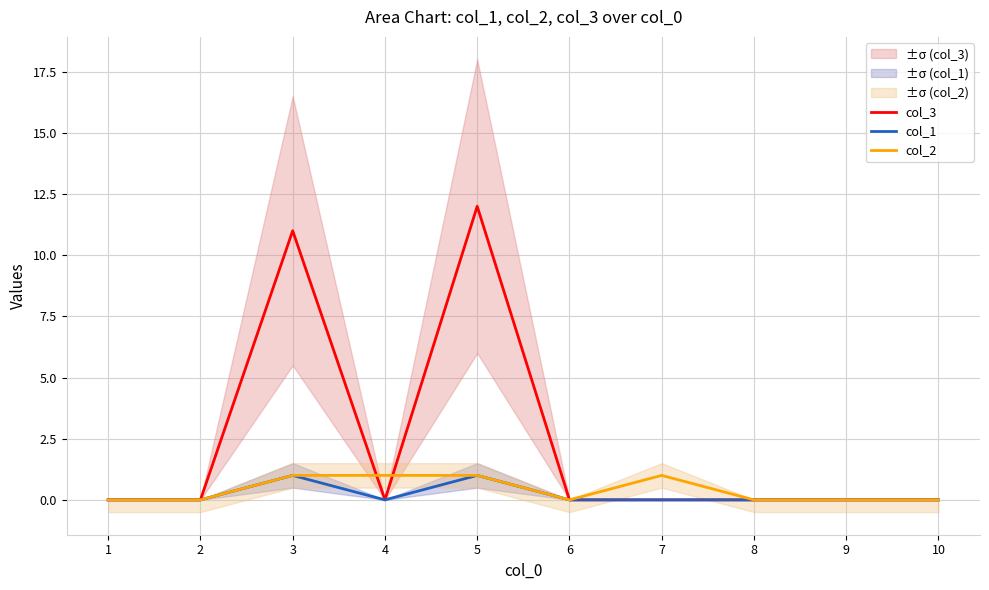

Rank the series at 8 from highest to lowest value.

col_3, col_1, col_2